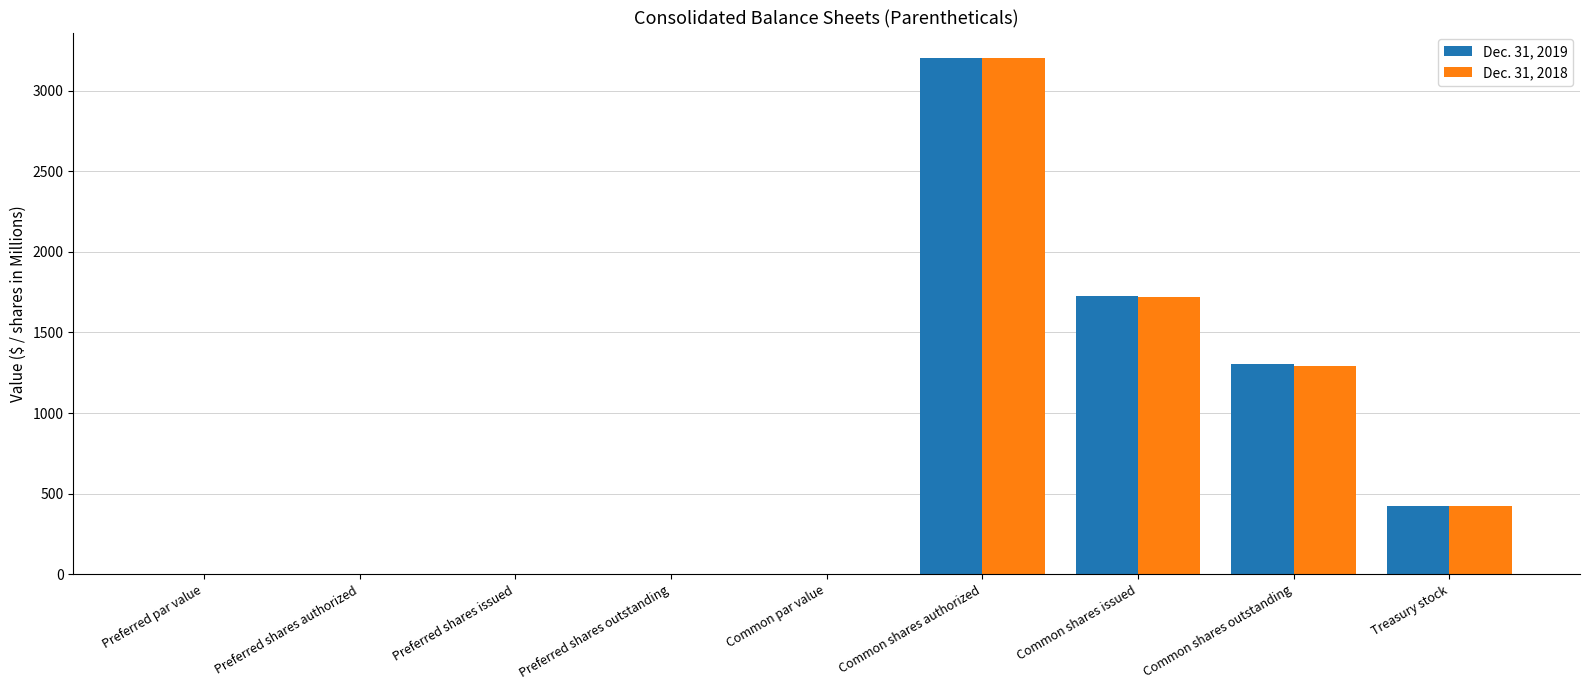

At which label does Dec. 31, 2019 reach its peak?

Common shares authorized